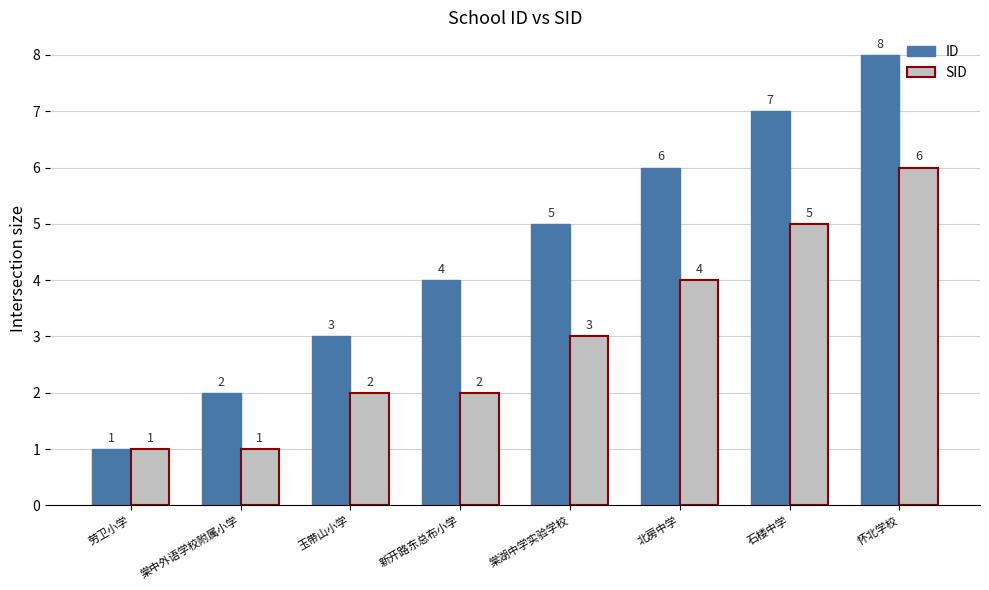

What is the sum of all ID values?

36